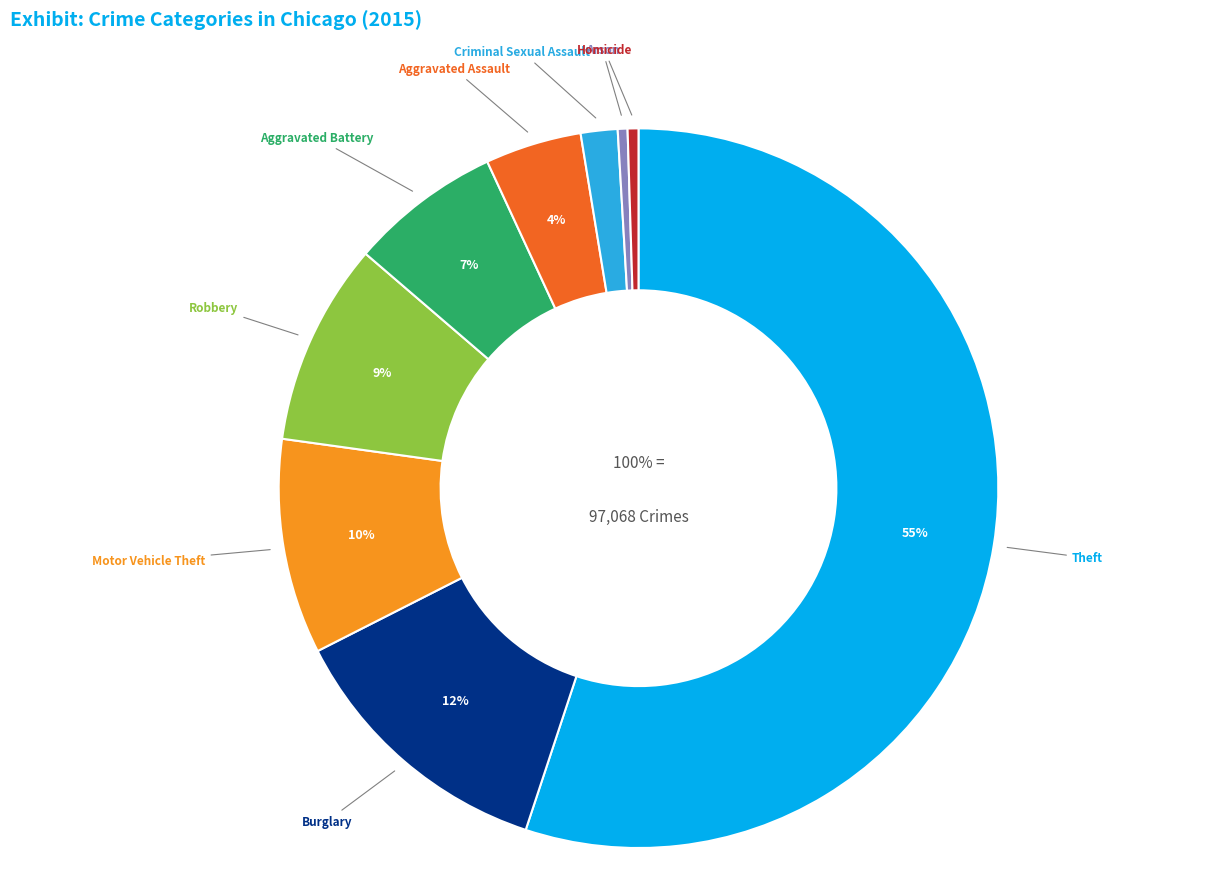

What is the total percentage of Robbery and Theft?

64.2%